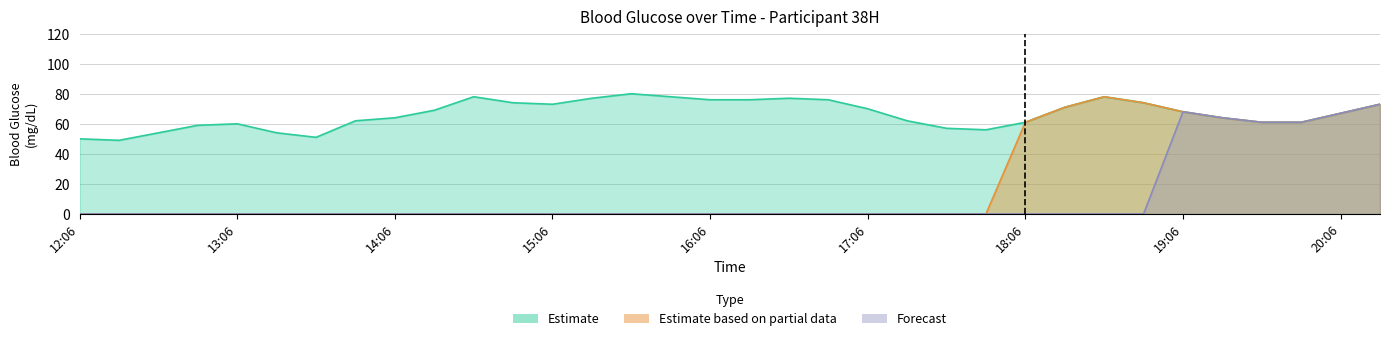

True or false: Estimate and Forecast cross at least once.

False